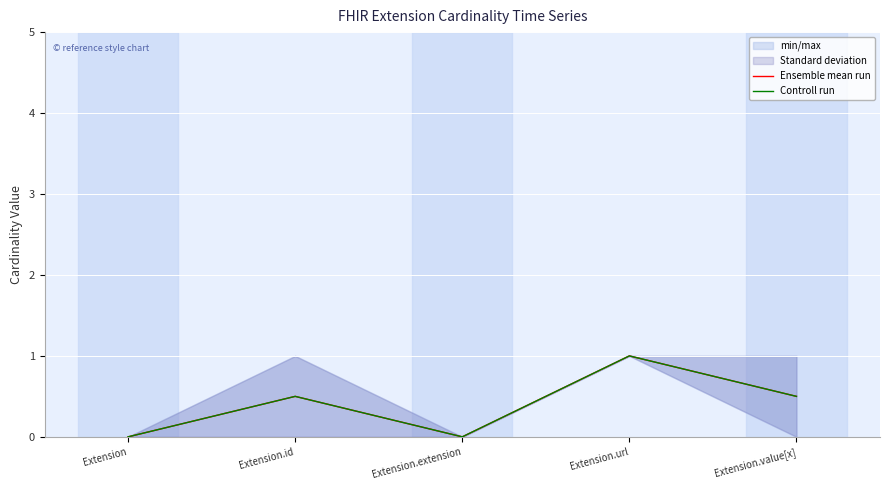

At which category does the chart reach its peak across all series?

Extension.url